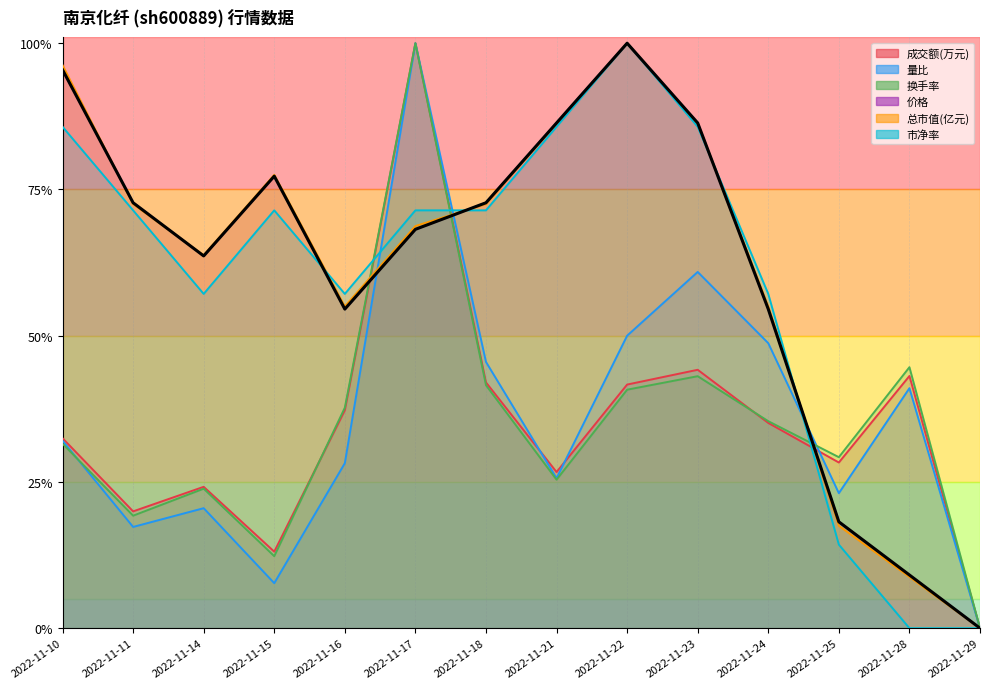

What is the sum of the 量比 values at 2022-11-29 and 2022-11-23?

0.6